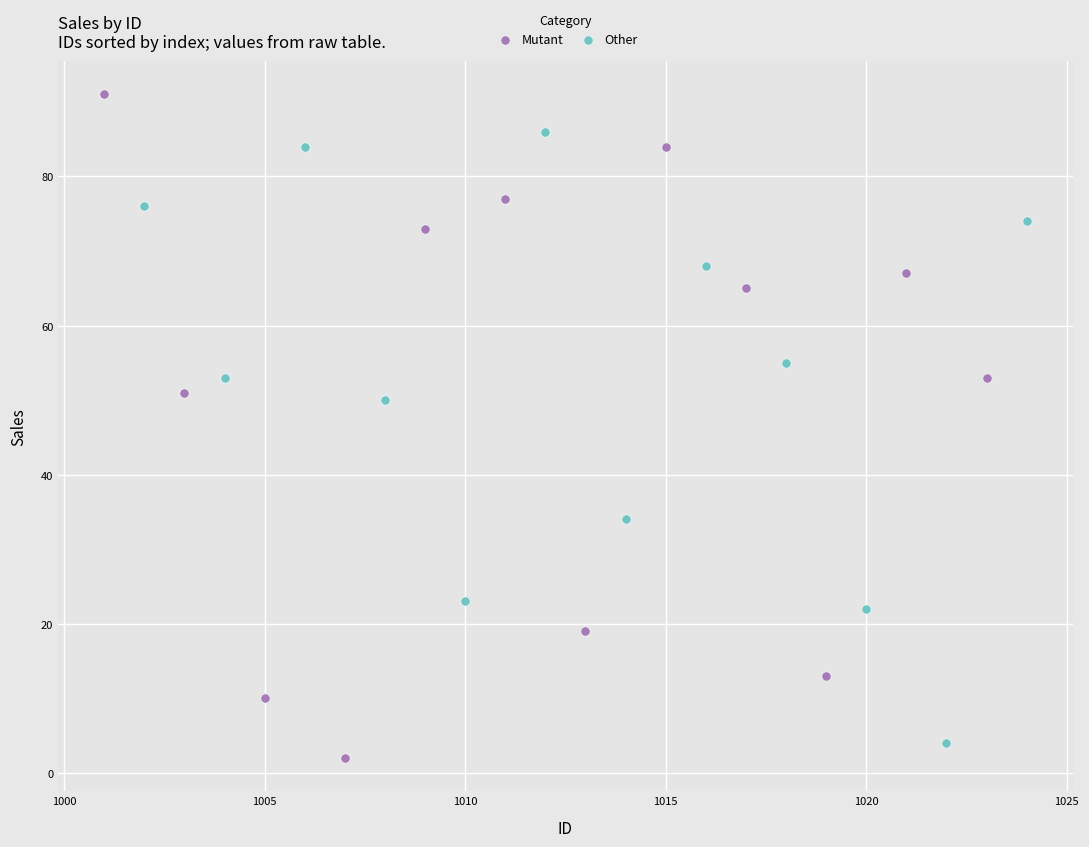

Which series reaches the maximum Y coordinate?

Mutant